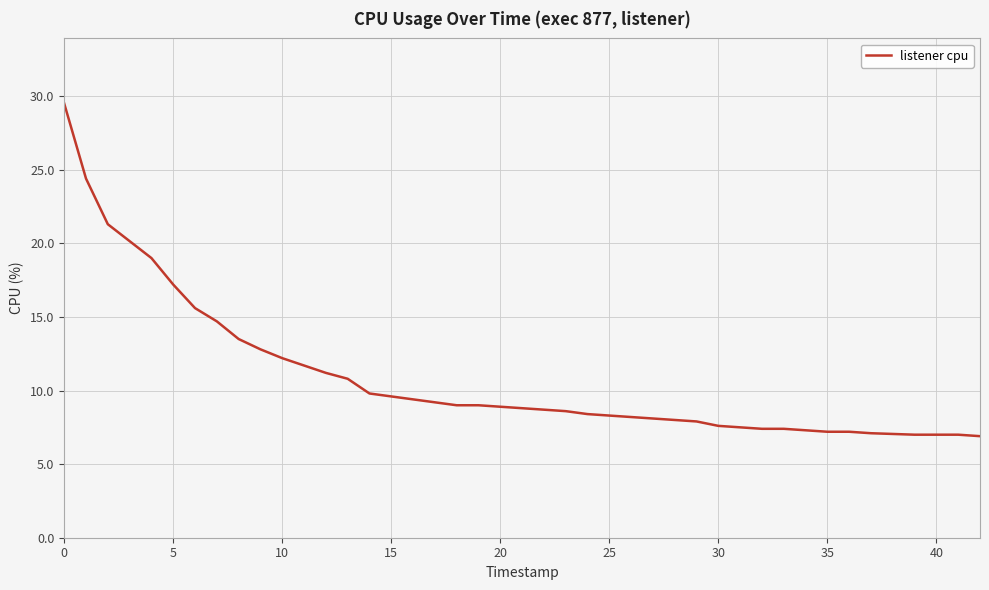

Is this an area chart (filled region under the line)?

No